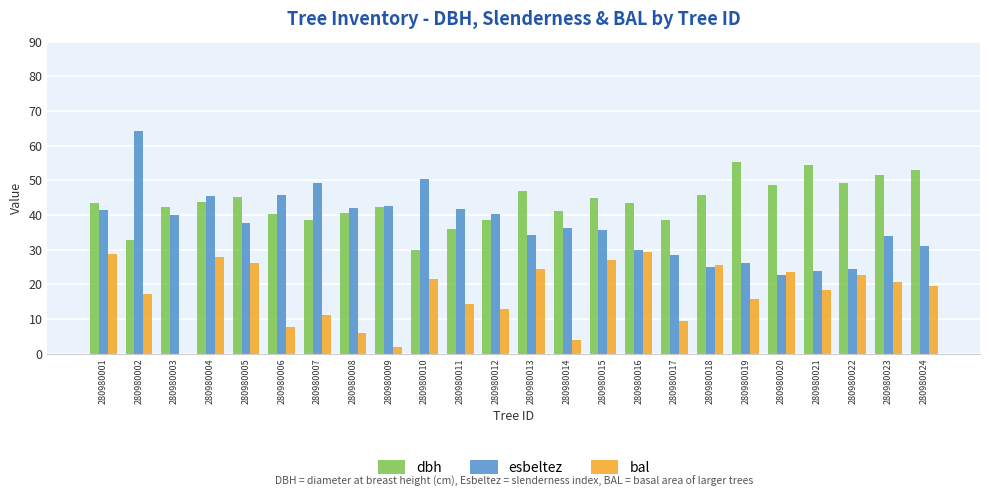

Which series has the largest total across all categories?

dbh